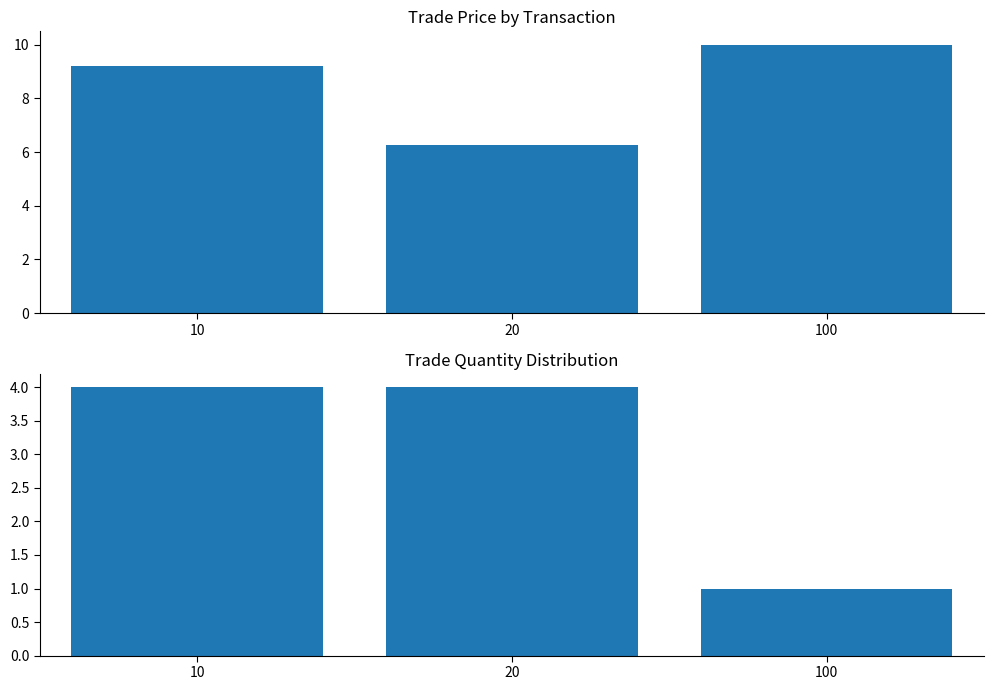

List the series in order of their peak value, highest first.

trade price, trade quantity